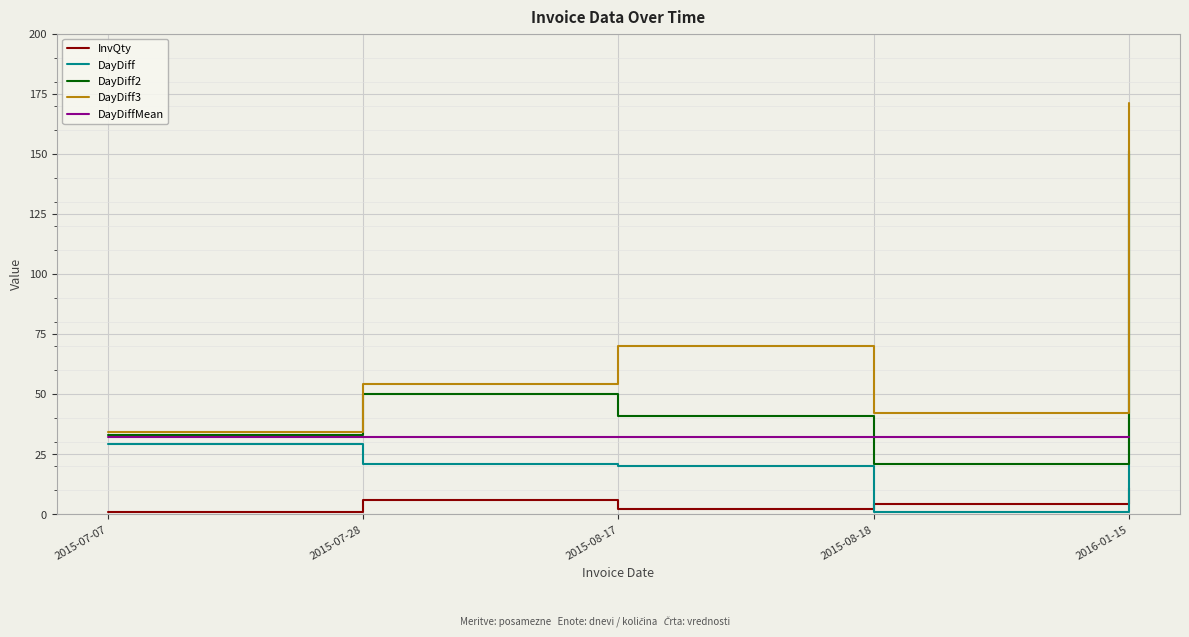

True or false: InvQty and DayDiff3 intersect in this chart.

False